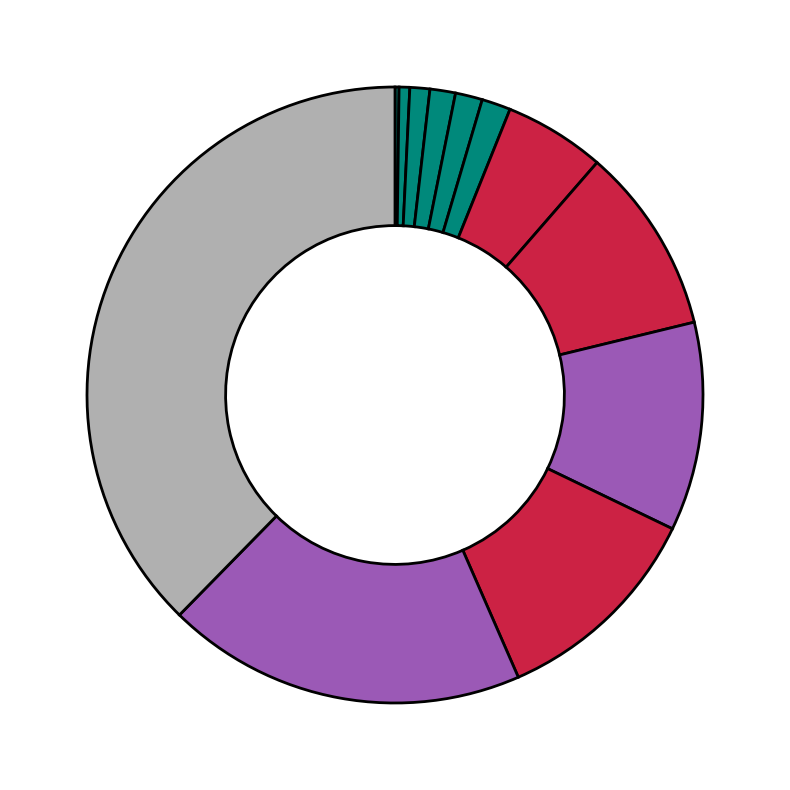

Is there a majority slice in this chart?

No